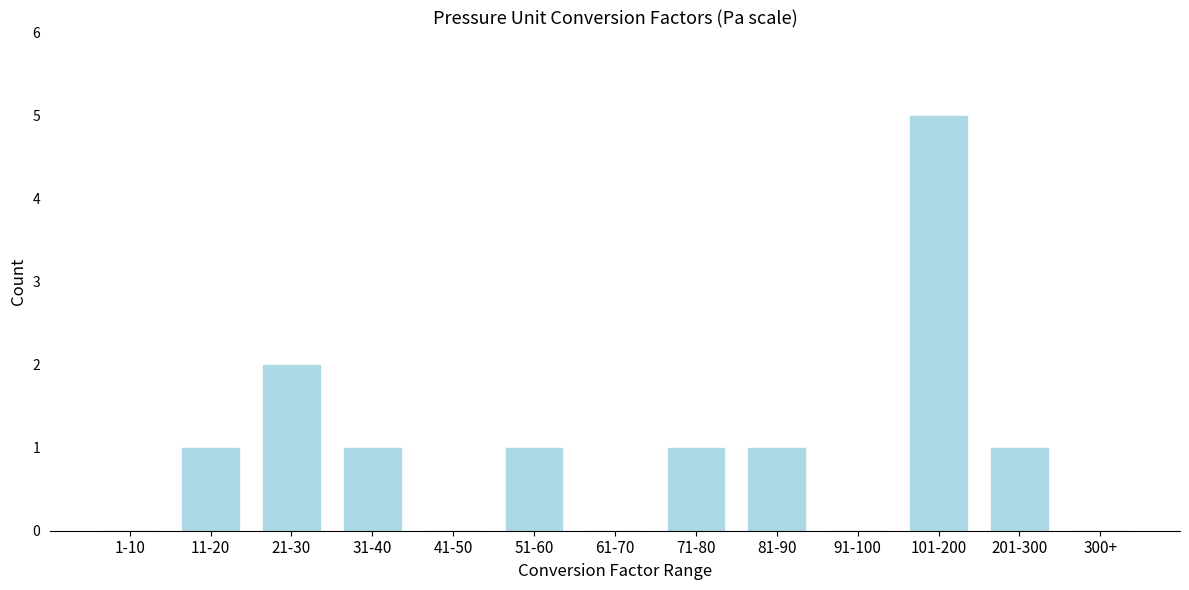

Reading left to right, list all the values displayed in this chart.

1-10=0	11-20=1	21-30=2	31-40=1	41-50=0	51-60=1	61-70=0	71-80=1	81-90=1	91-100=0	101-200=5	201-300=1	300+=0